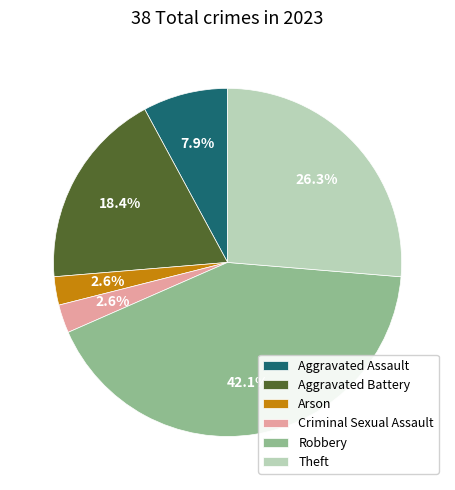

Do Robbery and Theft together represent more than half of the pie?

Yes